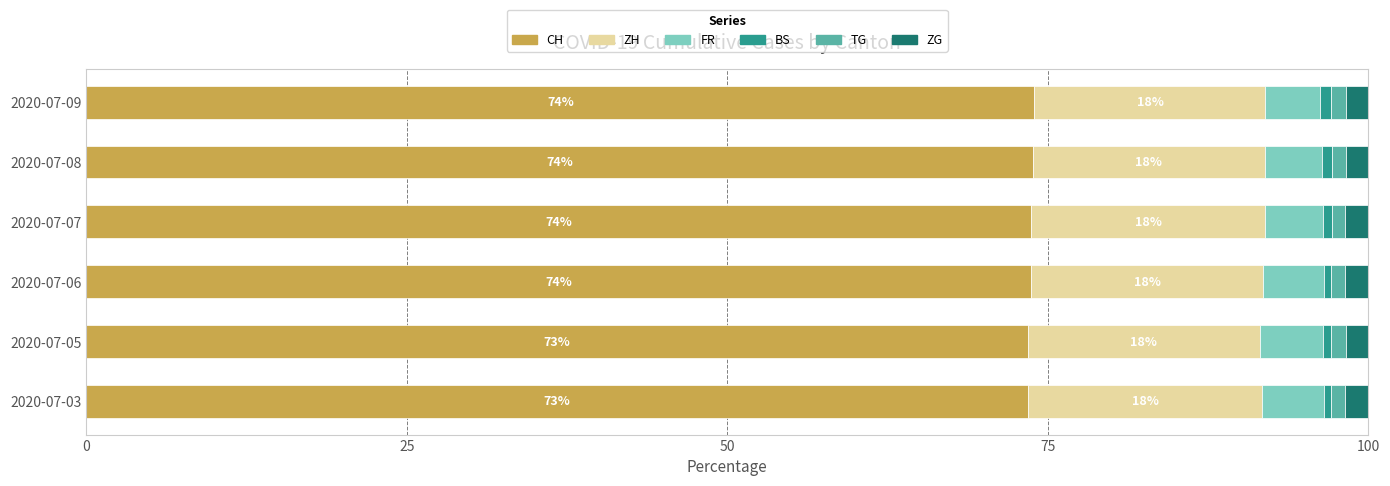

The value of CH at 2020-07-07 is 42.1. True or false?

False